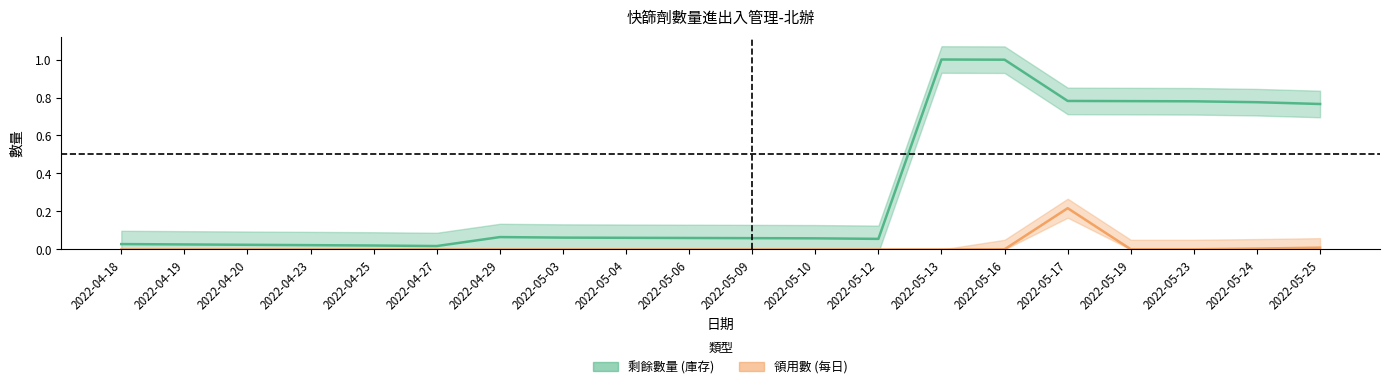

True or false: 剩餘數量 and 領用數 intersect in this chart.

False